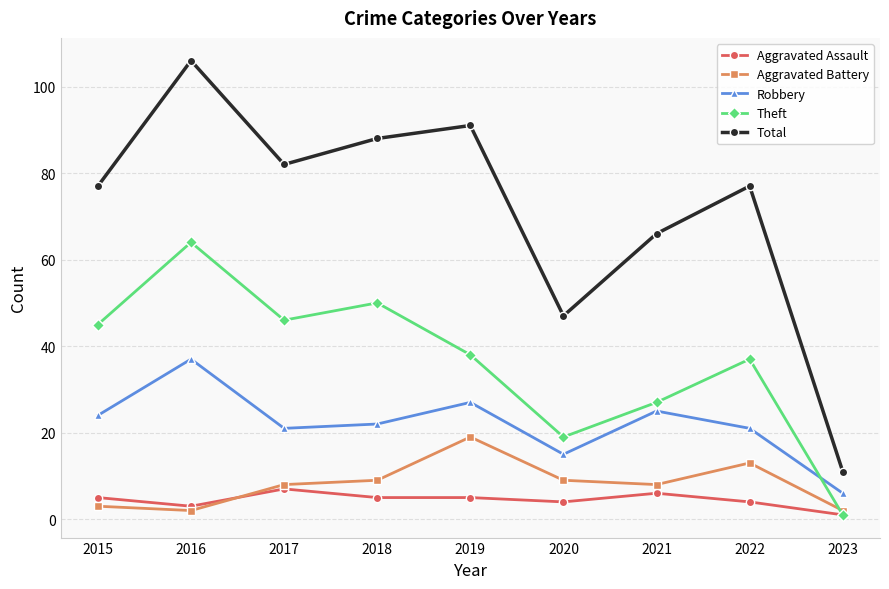

True or false: Robbery and Aggravated Assault intersect in this chart.

False